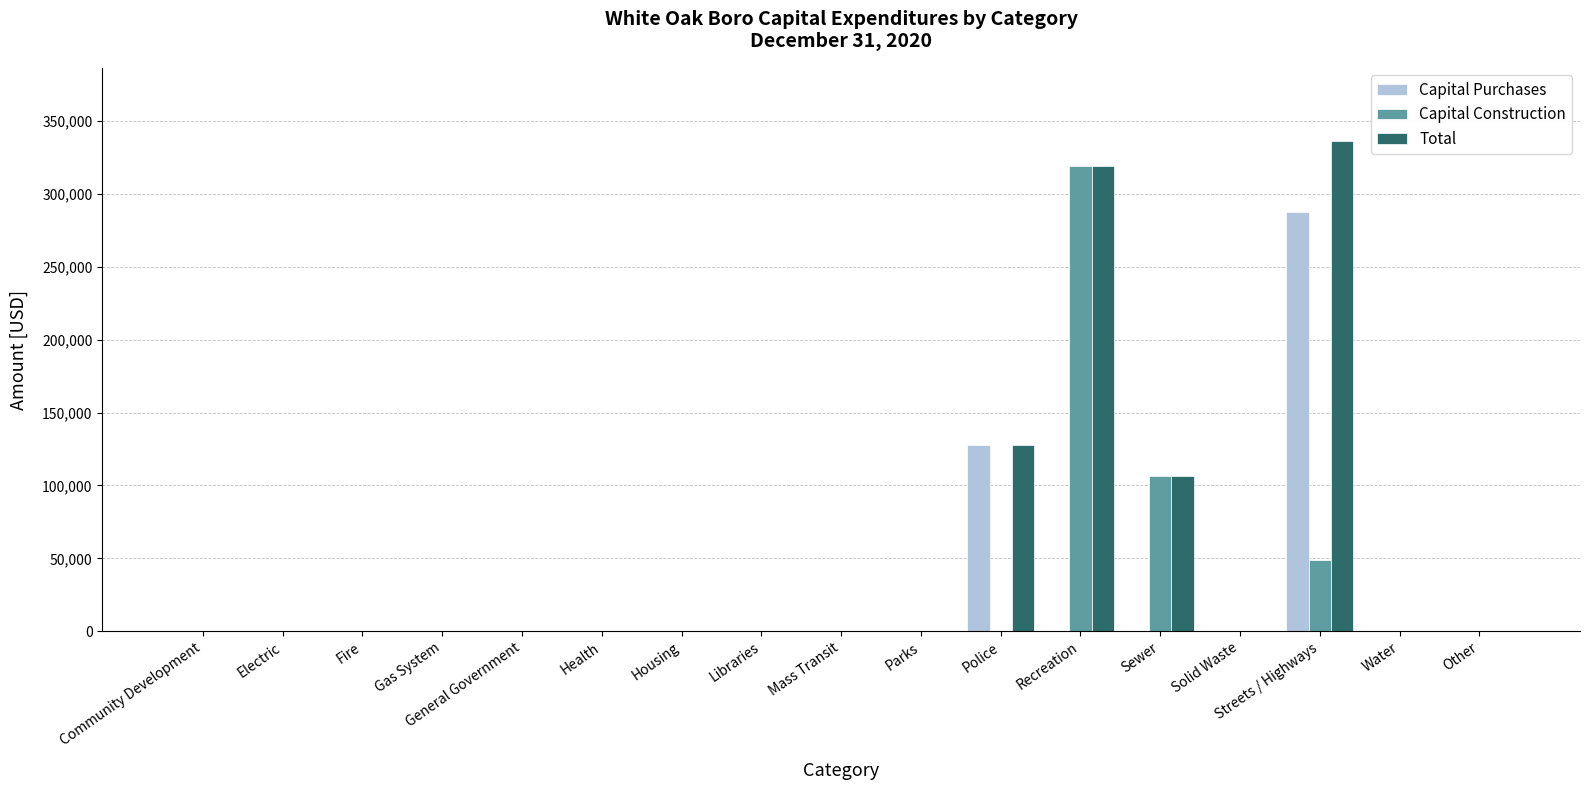

Reading left to right, what are all the values shown in this chart?

Capital Purchases: Community Development=0	Electric=0	Fire=0	Gas System=0	General Government=0	Health=0	Housing=0	Libraries=0	Mass Transit=0	Parks=0	Police=127793	Recreation=0	Sewer=0	Solid Waste=0	Streets / Highways=287447	Water=0	Other=0
Capital Construction: Community Development=0	Electric=0	Fire=0	Gas System=0	General Government=0	Health=0	Housing=0	Libraries=0	Mass Transit=0	Parks=0	Police=0	Recreation=319439	Sewer=106450	Solid Waste=0	Streets / Highways=48716	Water=0	Other=0
Total: Community Development=0	Electric=0	Fire=0	Gas System=0	General Government=0	Health=0	Housing=0	Libraries=0	Mass Transit=0	Parks=0	Police=127793	Recreation=319439	Sewer=106450	Solid Waste=0	Streets / Highways=336163	Water=0	Other=0